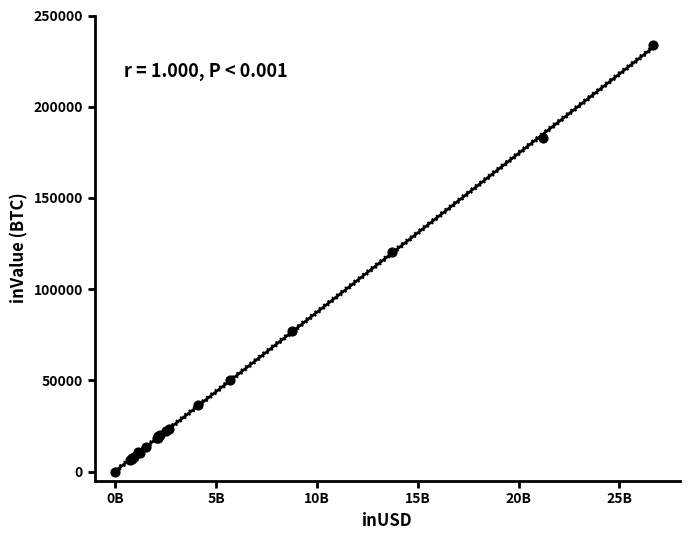

What Y value in the scatter plot is closest to 116922?

120579.5